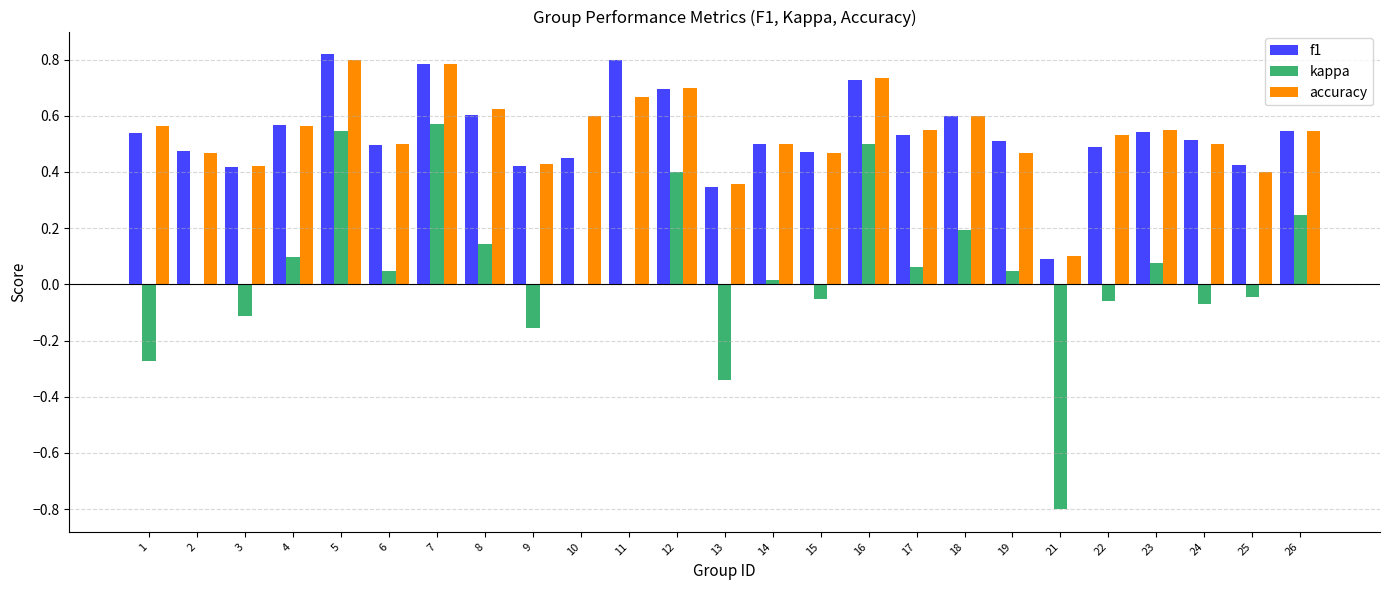

Which series changed the most between 10 and 25?

accuracy